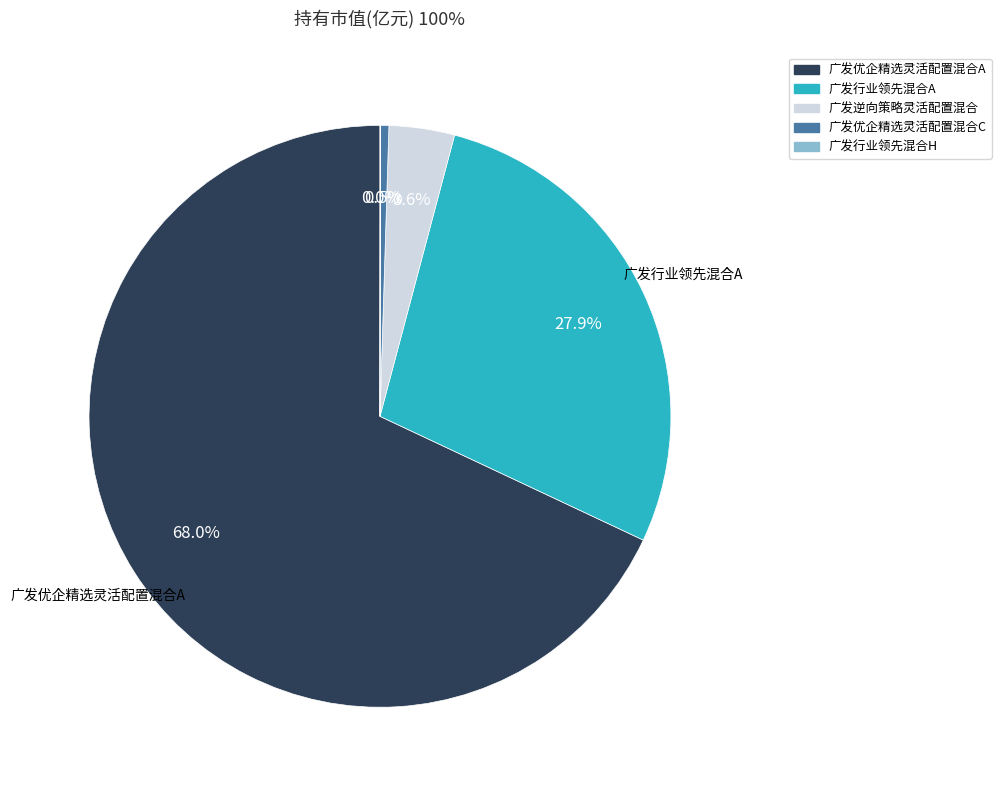

What portion of the pie excludes 广发优企精选灵活配置混合A?

32.0%